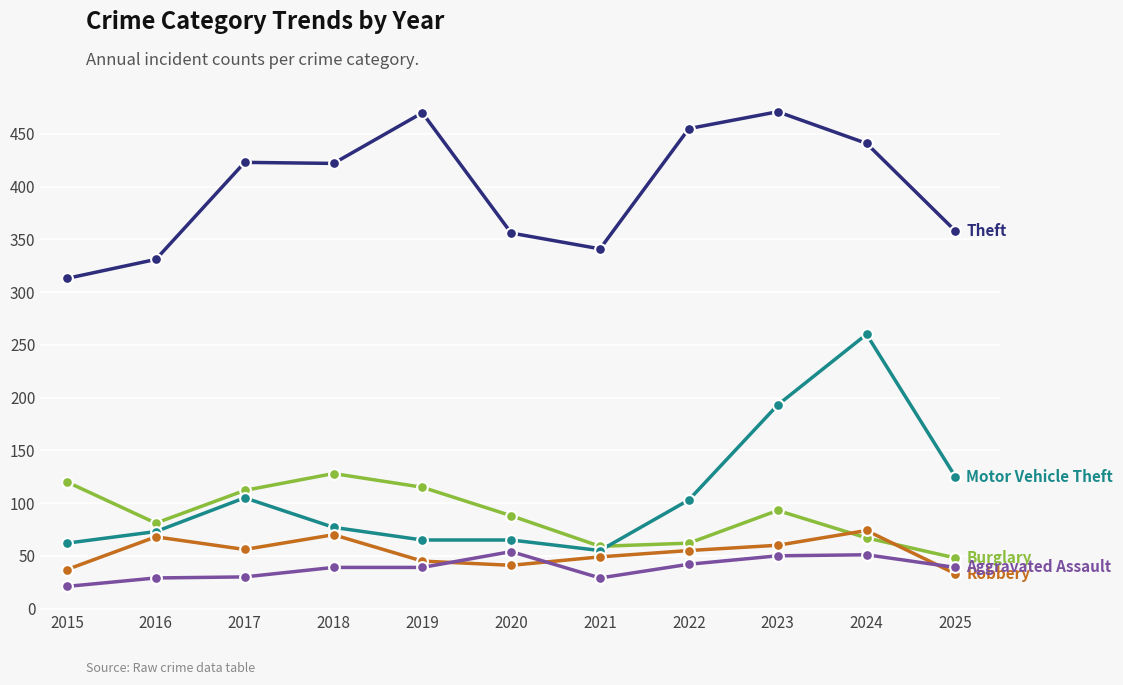

What is the total value across all series at 2018?

736